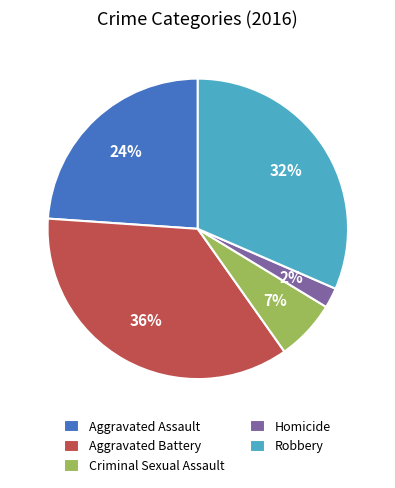

Does Aggravated Assault represent more than half of the total?

No